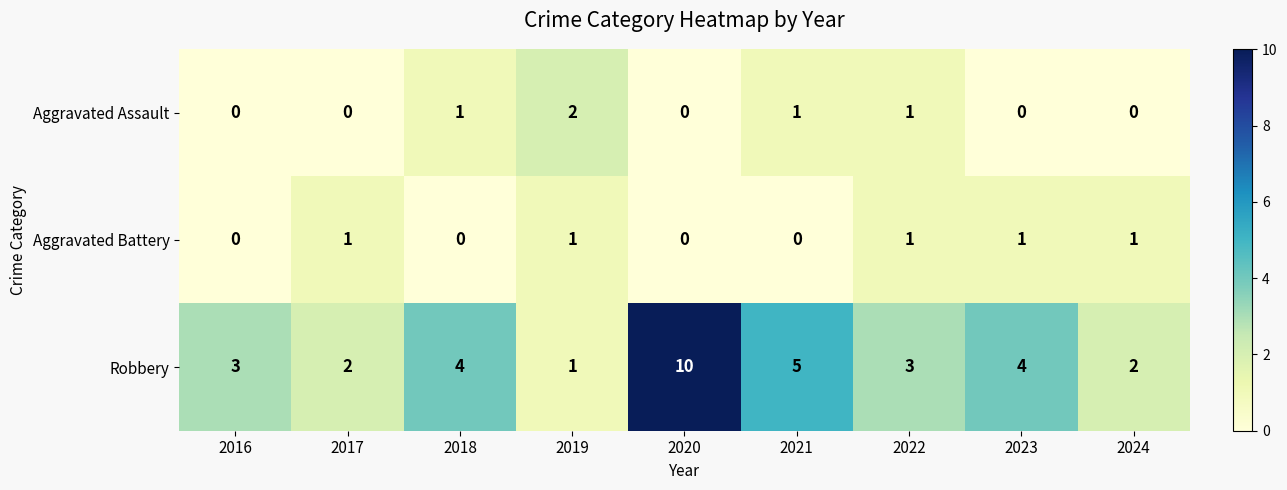

What is the sum of all Robbery values?

34